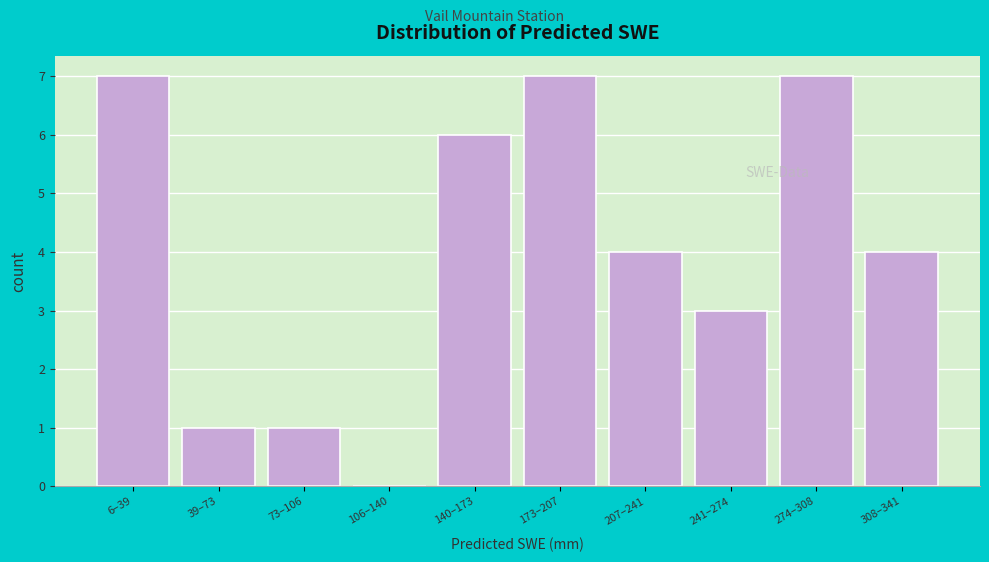

Reading left to right, transcribe all the data shown in this chart.

6–39=7	39–73=1	73–106=1	106–140=0	140–173=6	173–207=7	207–241=4	241–274=3	274–308=7	308–341=4